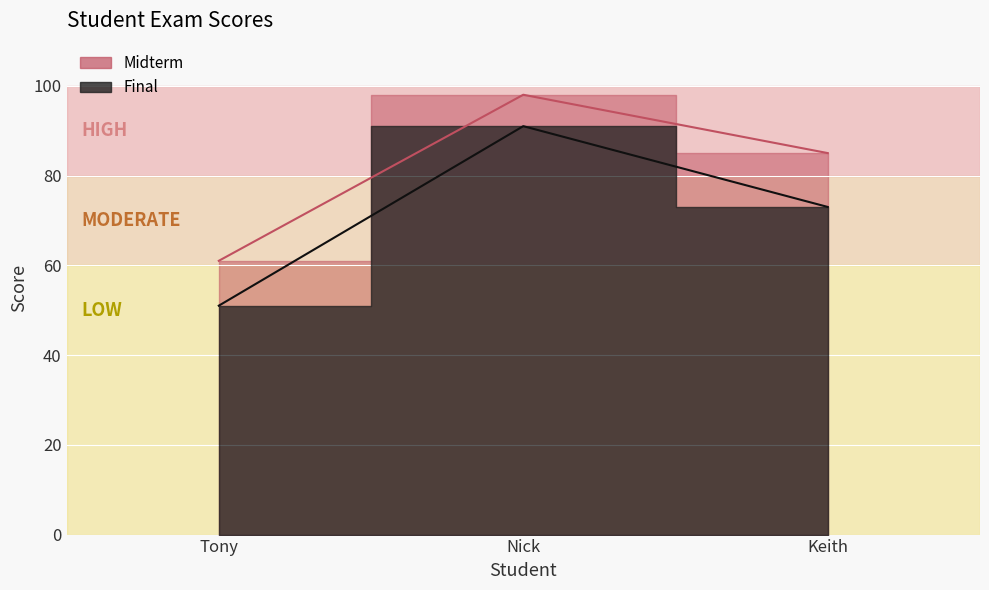

What is the difference between the maximum and minimum values in the Midterm series?

37